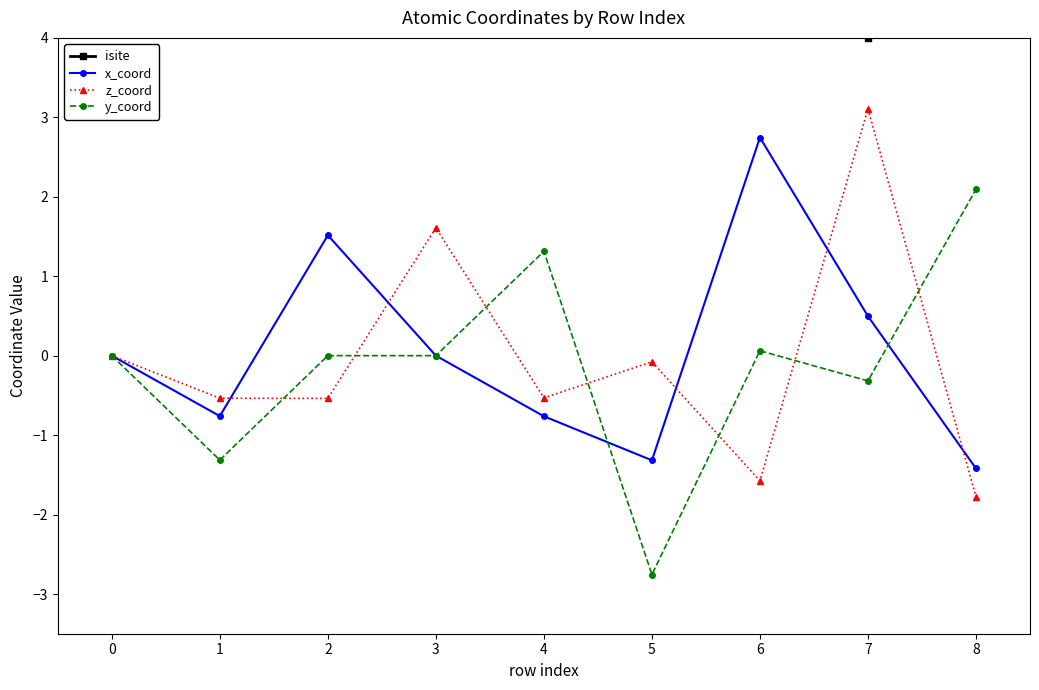

What is the smallest value displayed?

-2.8